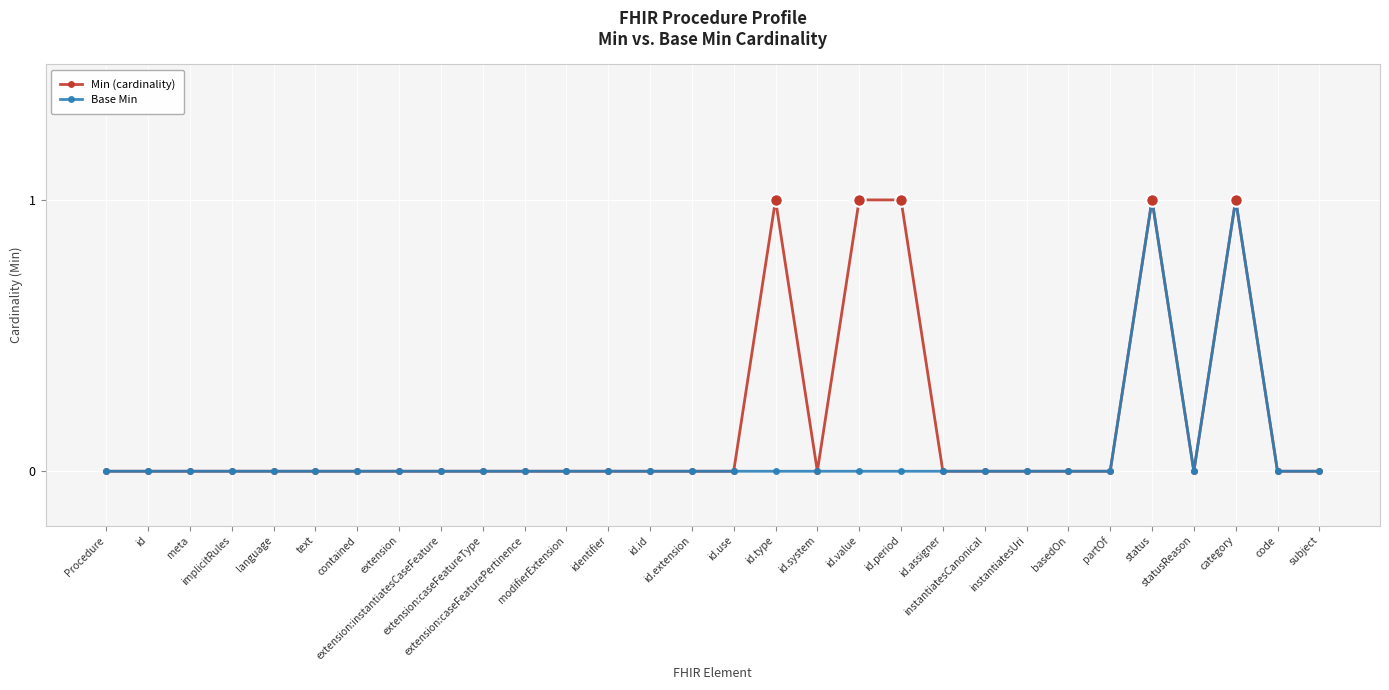

List the series in order of their overall mean, lowest first.

Base Min, Min (cardinality)